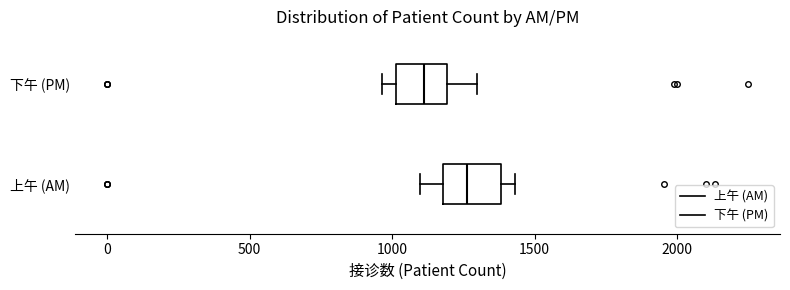

Reading bottom to top, transcribe this box plot: for each box, give where its median line is, the range the box spans, and where its two whiskers end, as read against the x-axis. The values are not printed on the chart, so give them approximately, as read against the axis.

上午 (AM): median 1250, box 1200 to 1400, whiskers 1100 to 1450
下午 (PM): median 1100, box 1000 to 1200, whiskers 950 to 1300